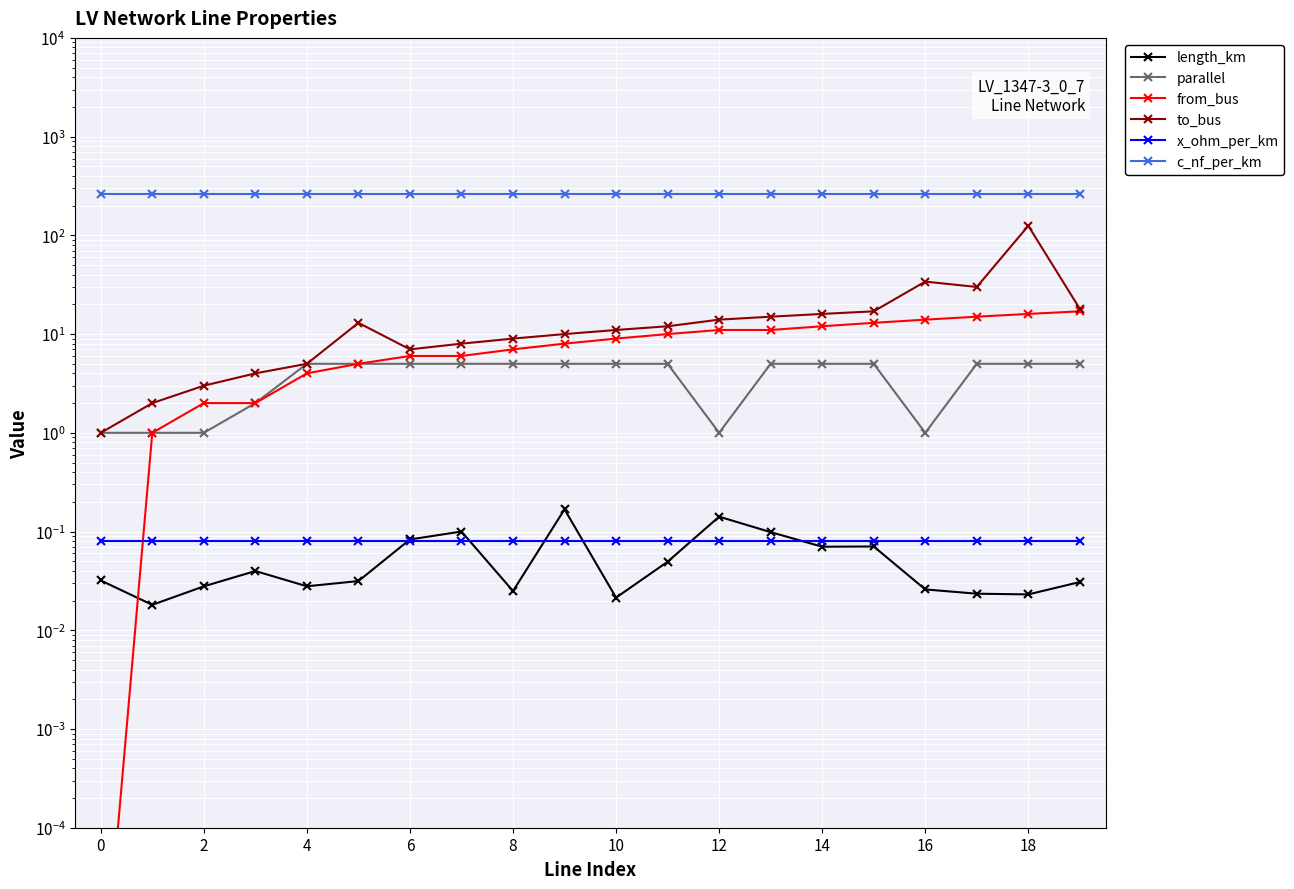

How many lines are shown in the chart?

6